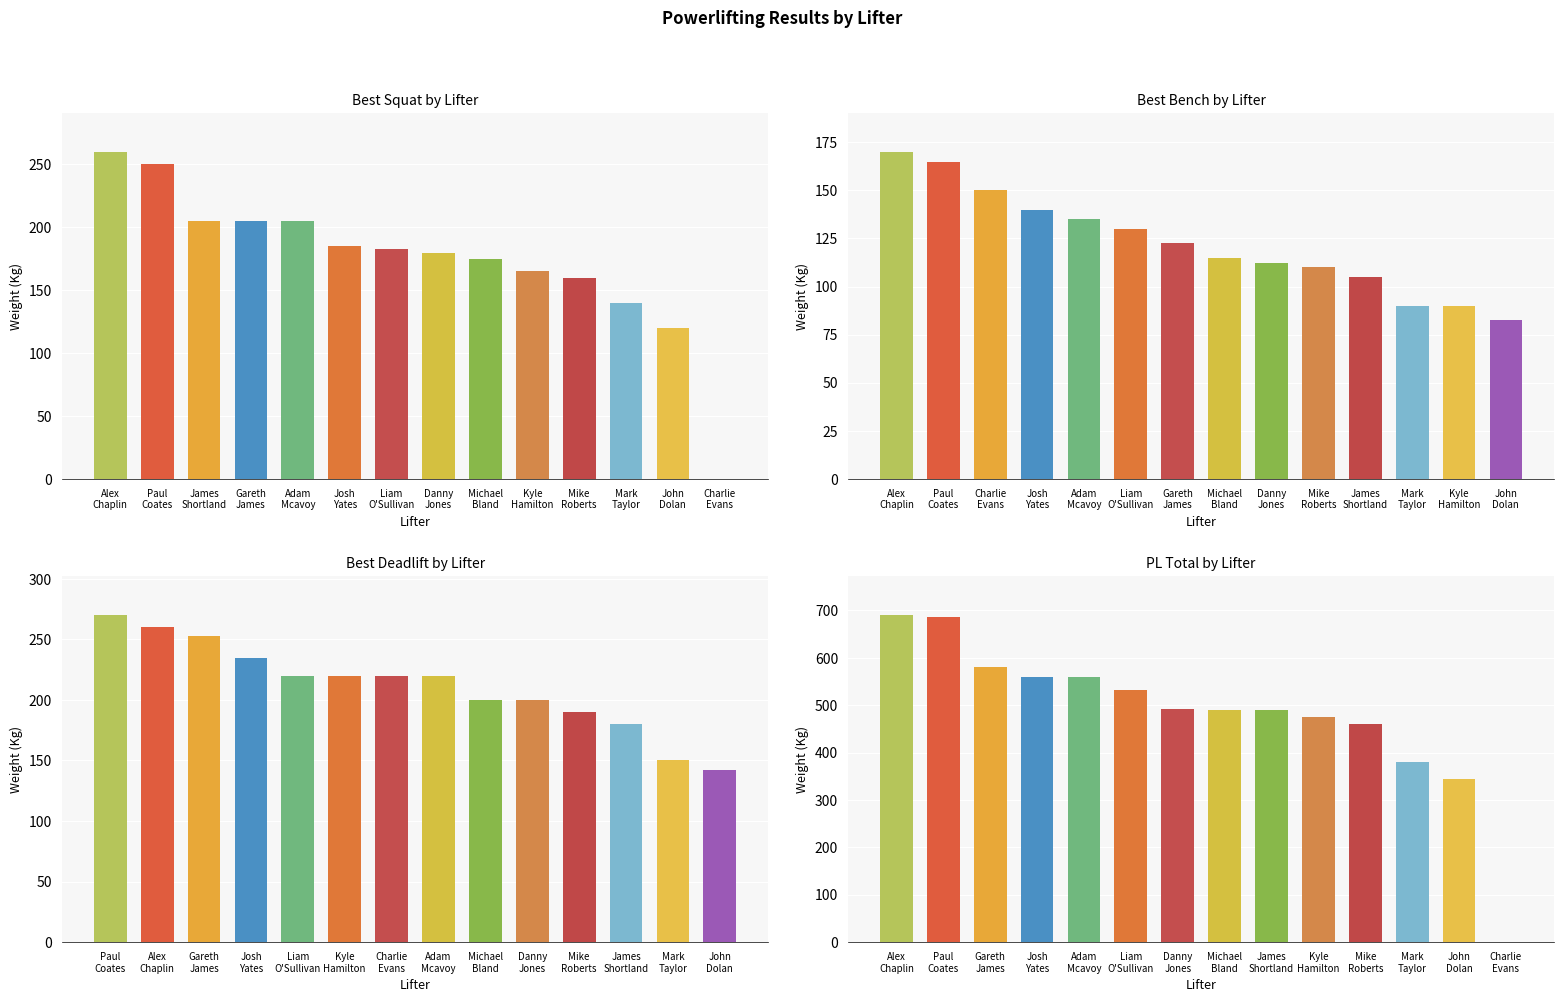

Are the bars horizontal?

No